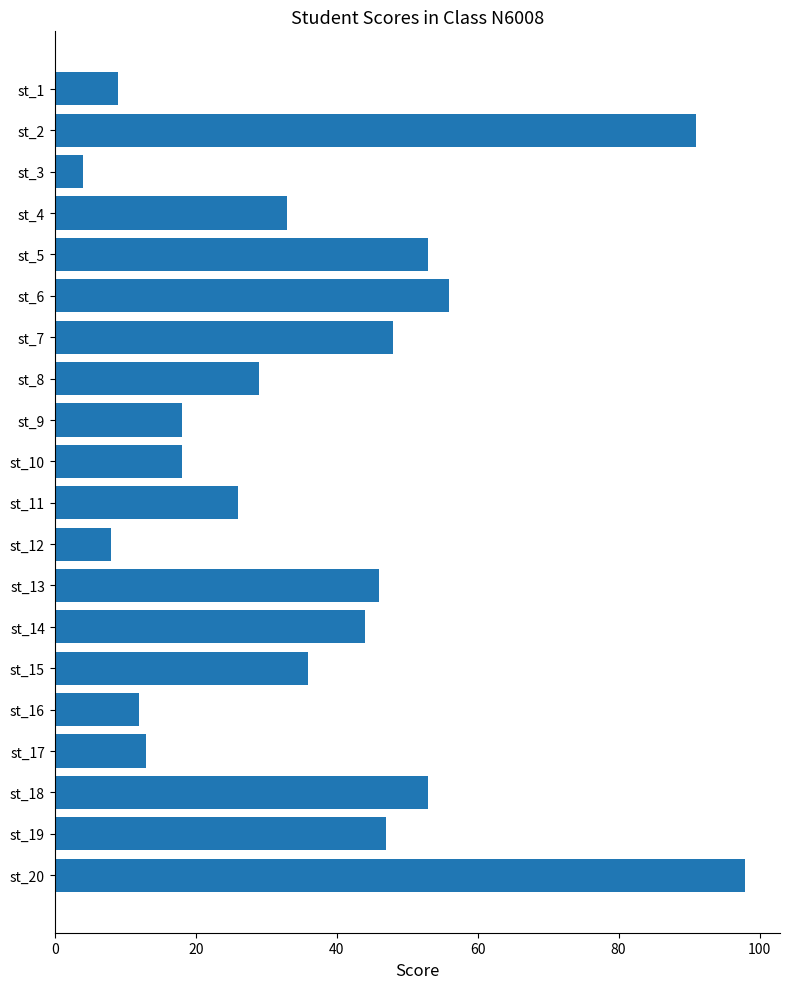

What is the value of the 2nd bar from the top?

91